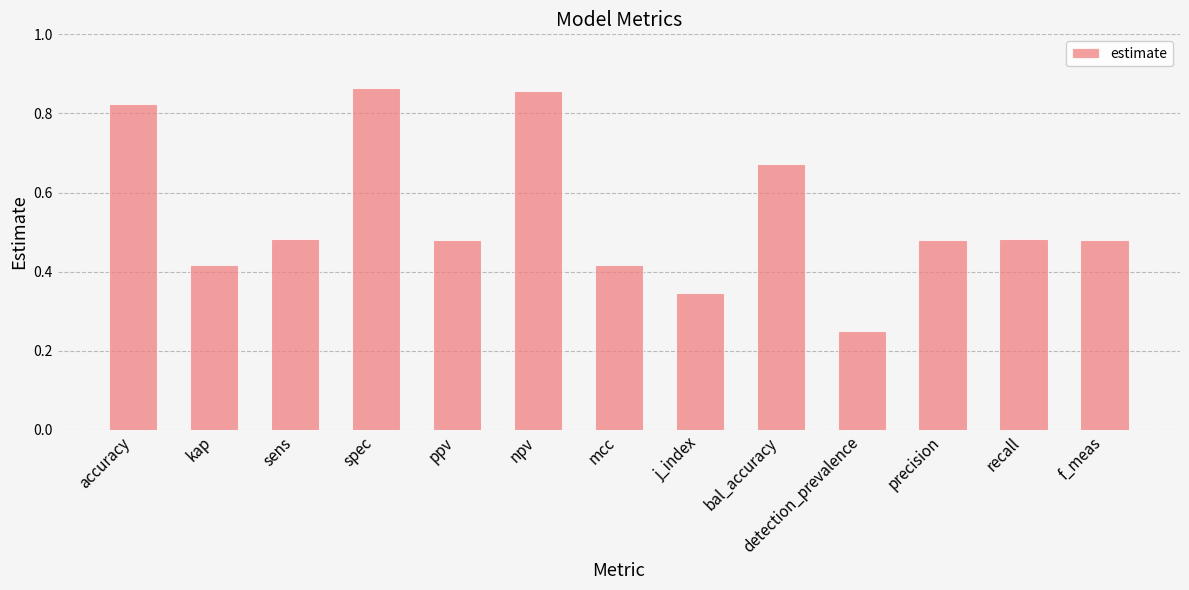

The chart shows a value of 1.2 at spec. True or false?

False